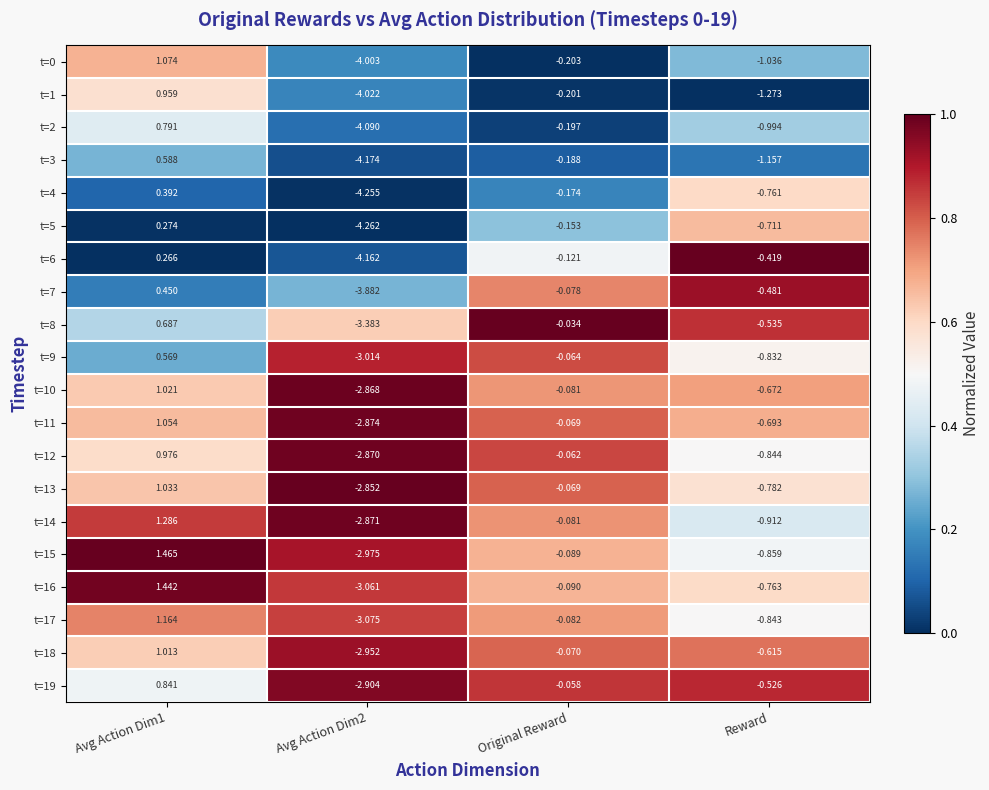

Is the value of t=1 at Avg Action Dim2 greater than the value of t=19 at Original Reward?

No